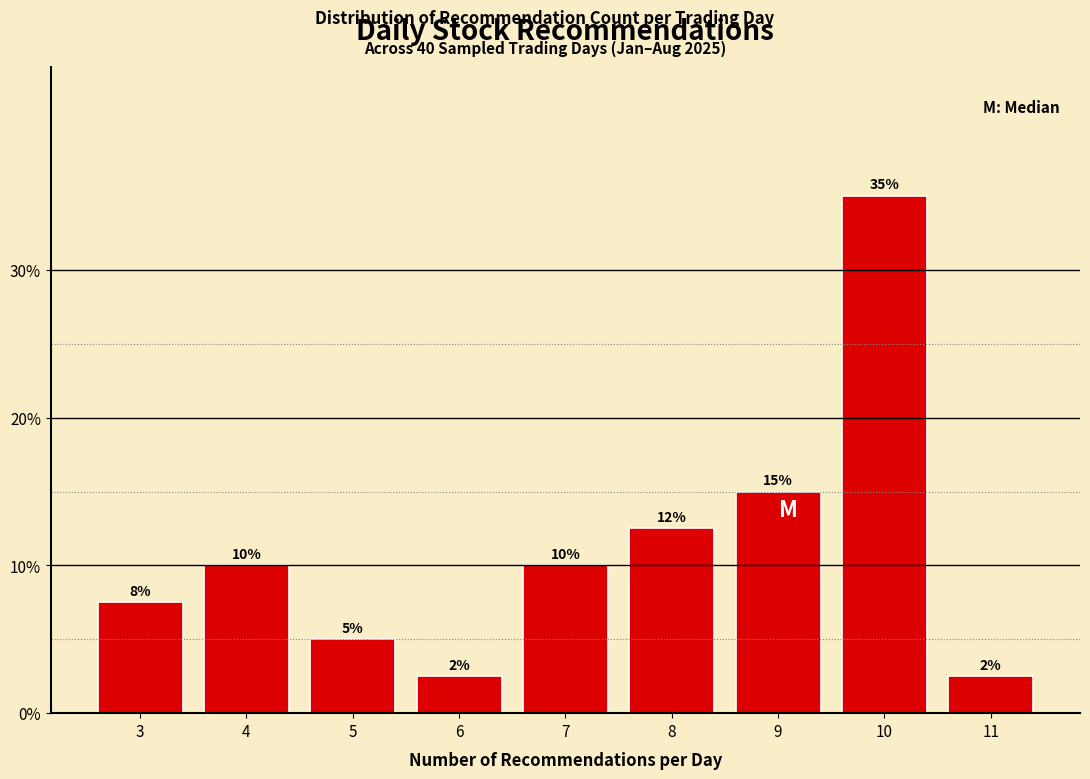

Which range on the x-axis has the tallest bar?

9.5 to 10.5